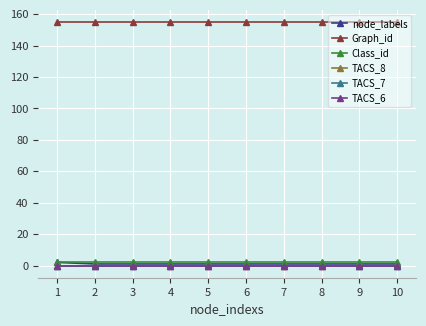

True or false: TACS_8 and Class_id cross at least once.

False